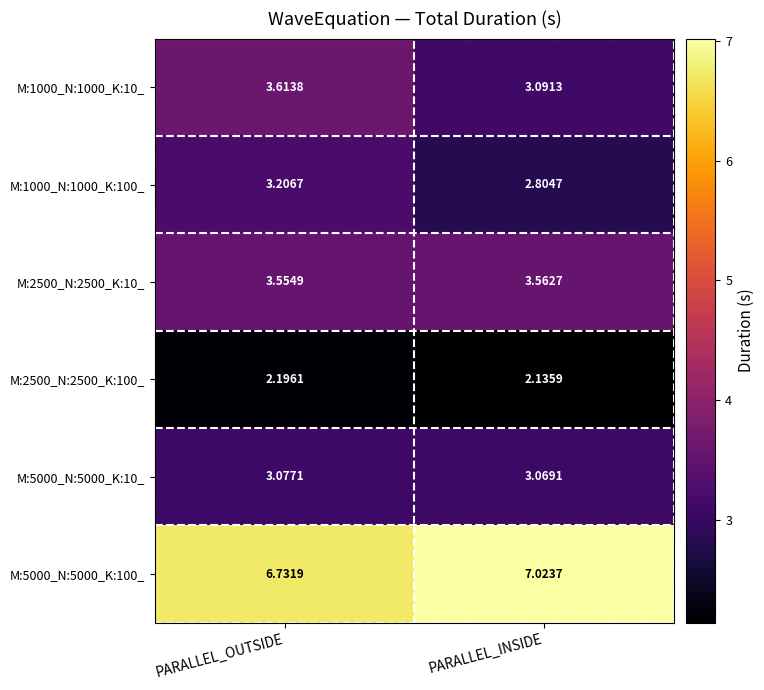

At how many categories does at least one series exceed 6?

2